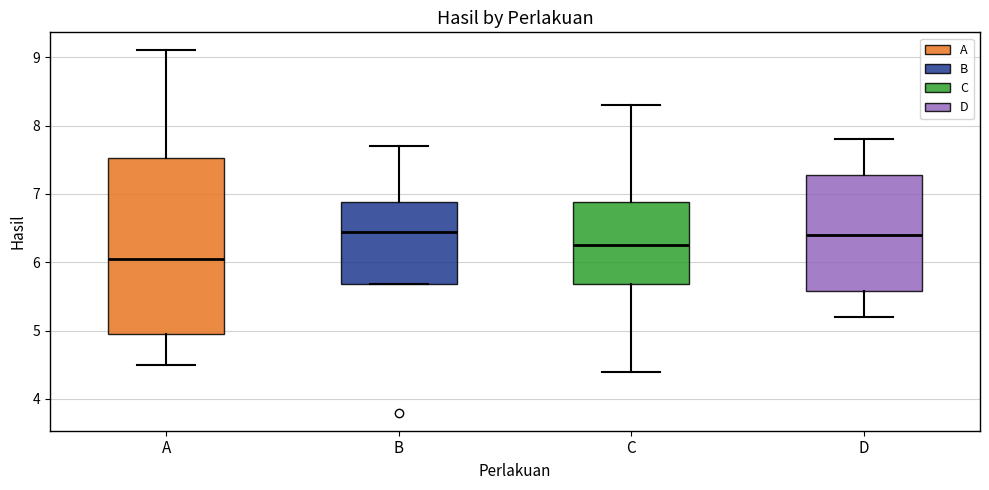

Where does the median line of the box for C sit on the y-axis? The values are not printed on the chart, so give them approximately, as read against the axis.

6.3